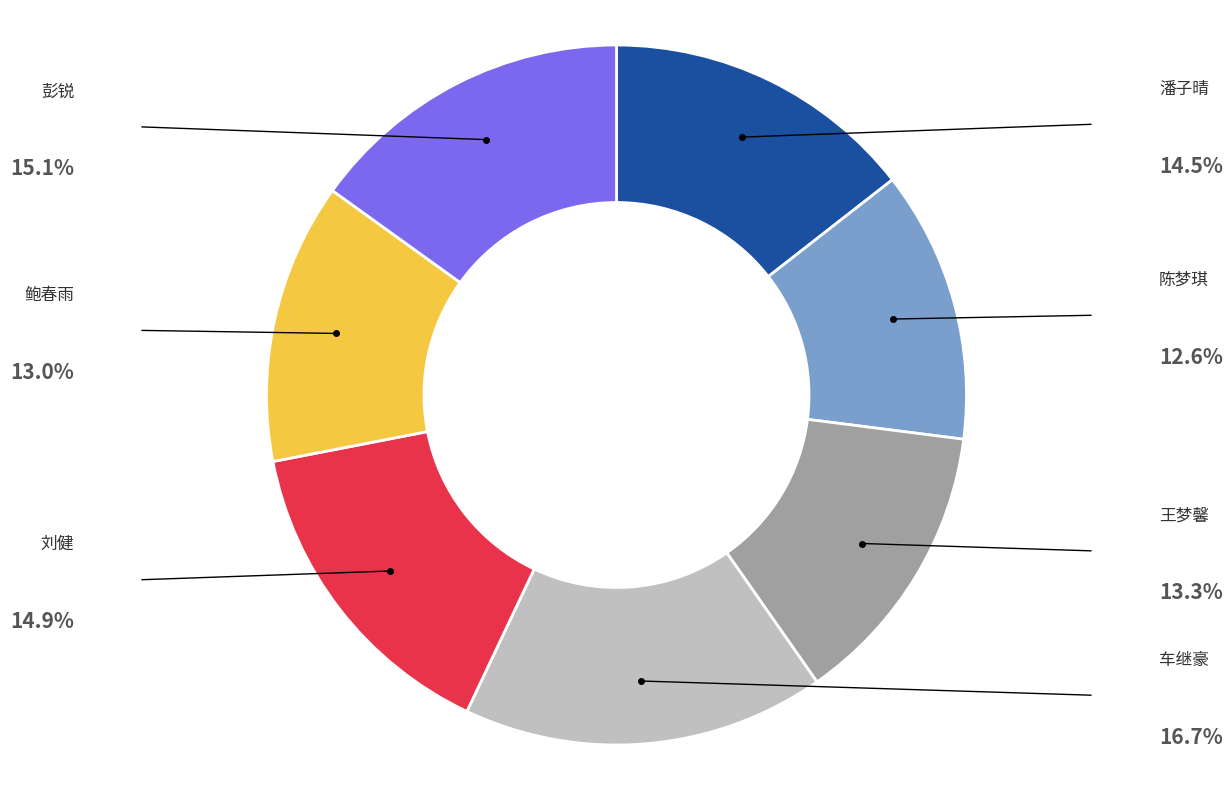

Is there a majority slice in this chart?

No